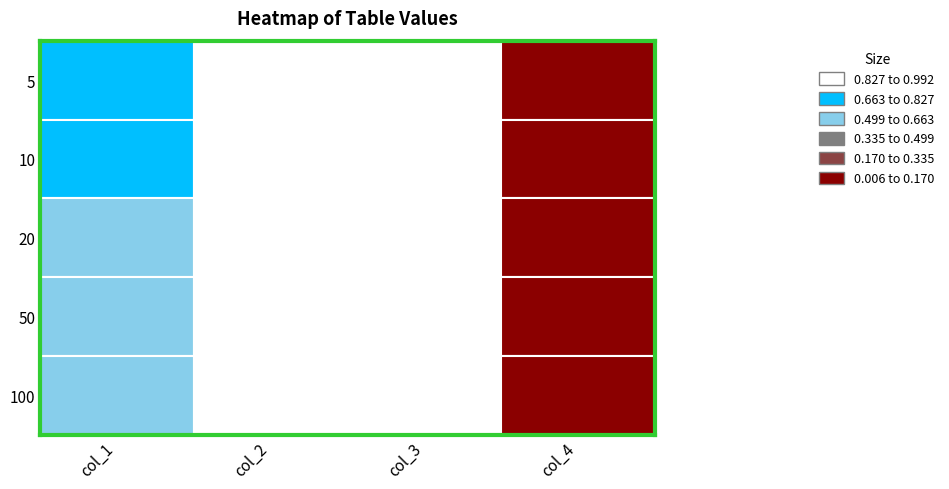

Which category has the highest value in the 50 series?

col_3